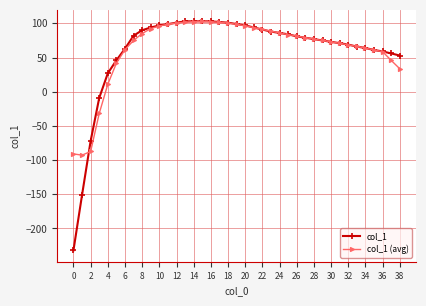

How many lines are shown in the chart?

2